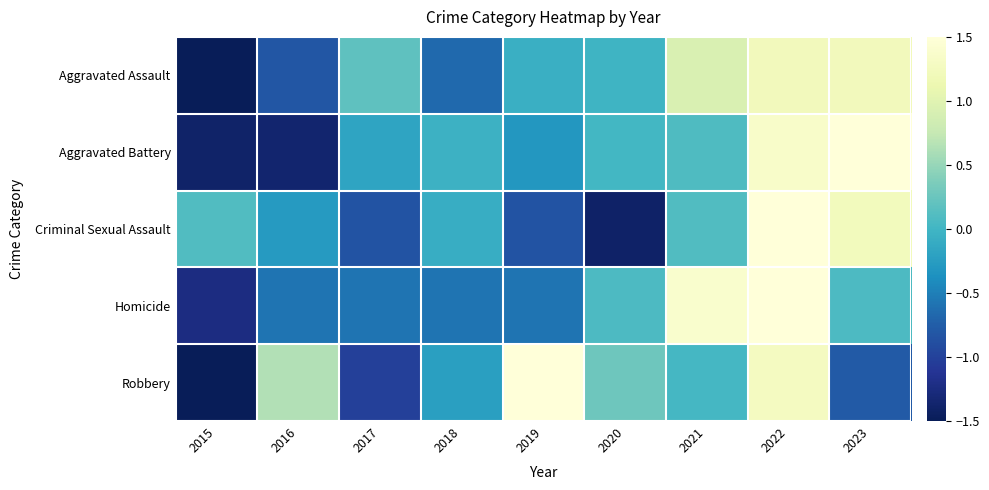

Reading left to right, what are all the values shown in this chart?

Aggravated Assault: 2015=-2.0	2016=-0.8	2017=0.2	2018=-0.7	2019=-0.1	2020=-0.0	2021=0.9	2022=1.2	2023=1.2
Aggravated Battery: 2015=-1.4	2016=-1.4	2017=-0.2	2018=-0.0	2019=-0.3	2020=0.0	2021=0.1	2022=1.4	2023=1.8
Criminal Sexual Assault: 2015=0.1	2016=-0.3	2017=-0.8	2018=-0.1	2019=-0.8	2020=-1.4	2021=0.1	2022=2.0	2023=1.2
Homicide: 2015=-1.2	2016=-0.6	2017=-0.6	2018=-0.6	2019=-0.6	2020=0.1	2021=1.4	2022=2.0	2023=0.1
Robbery: 2015=-1.7	2016=0.6	2017=-1.0	2018=-0.2	2019=1.5	2020=0.3	2021=0.0	2022=1.3	2023=-0.8